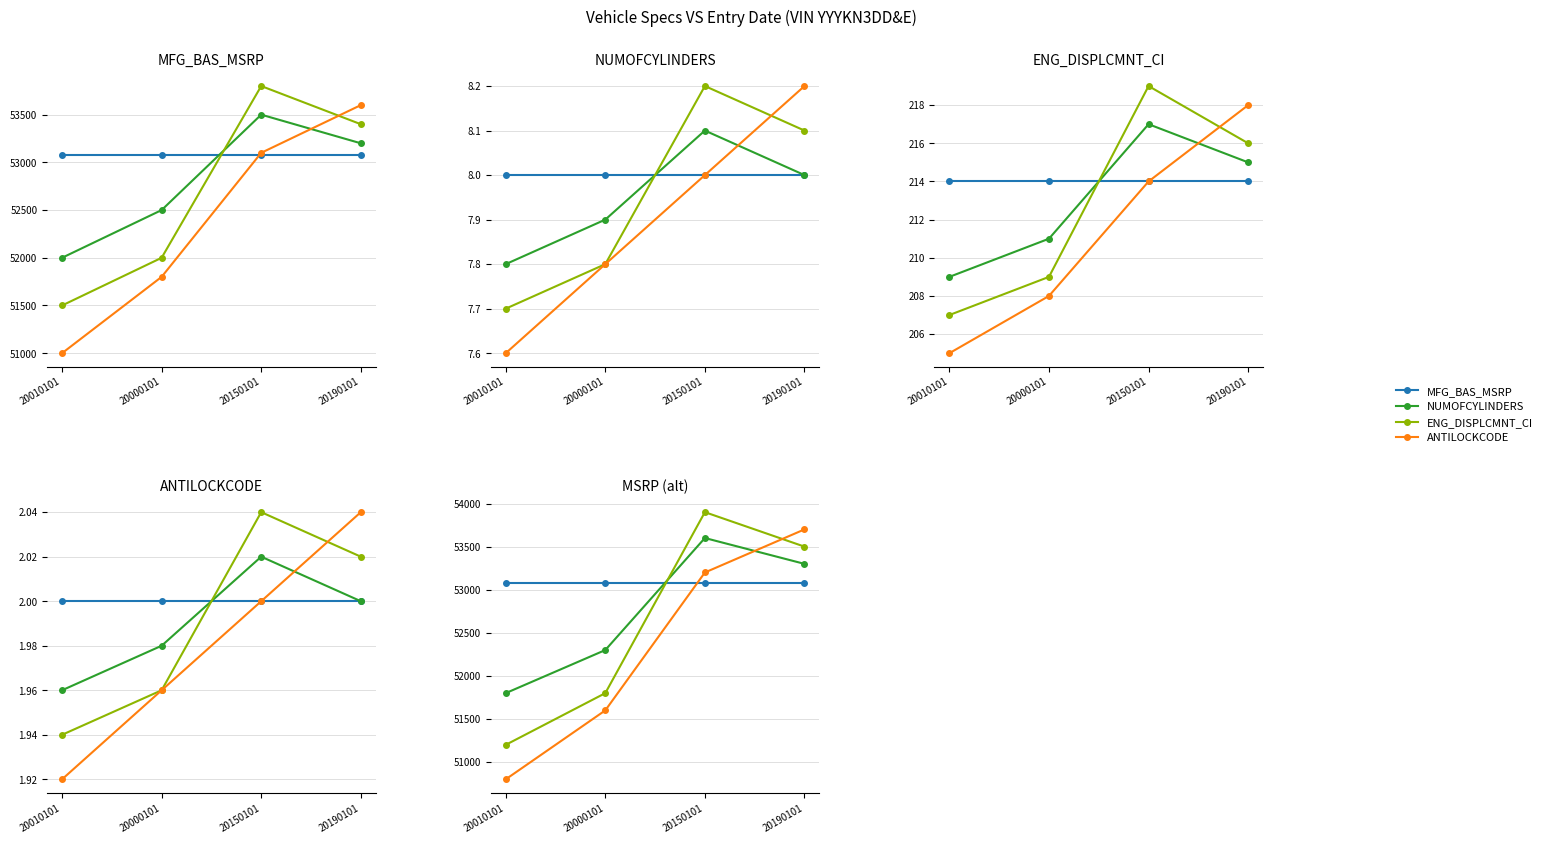

What is the label of the 3rd point from the right?

20000101